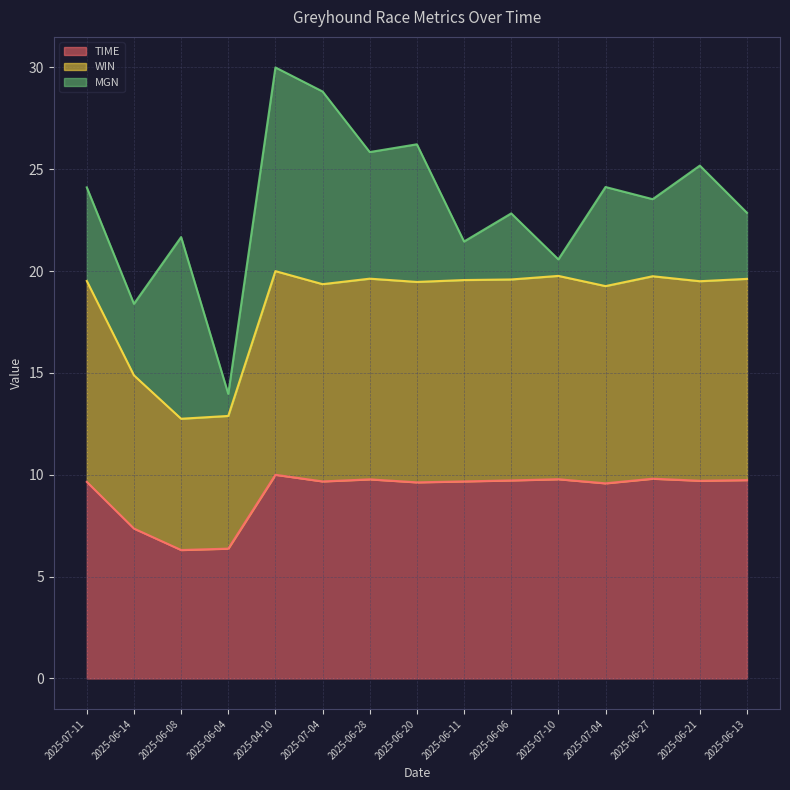

True or false: WIN and TIME cross at least once.

False